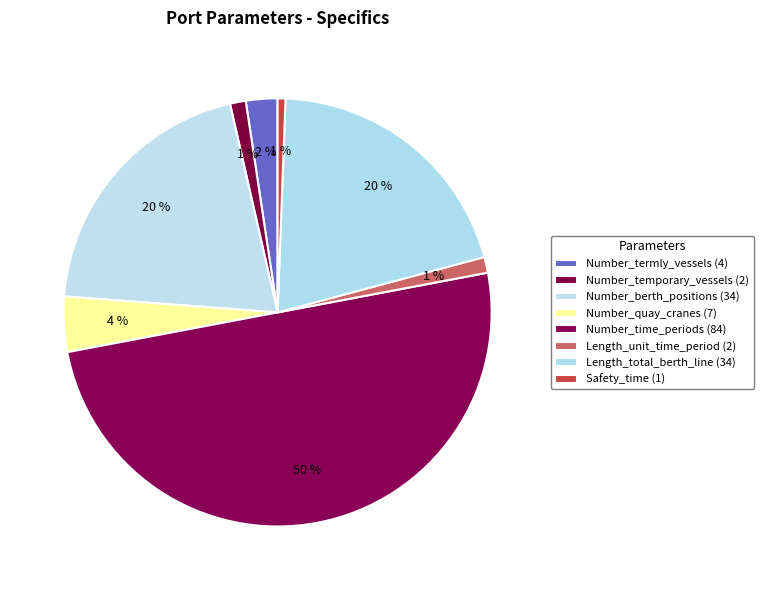

Is there any slice that represents more than half of the pie?

No